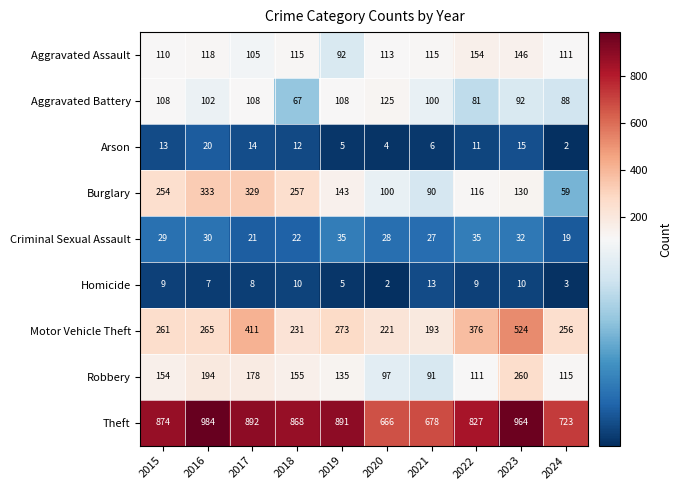

What is the difference between the second highest and minimum values in the Theft series?

298